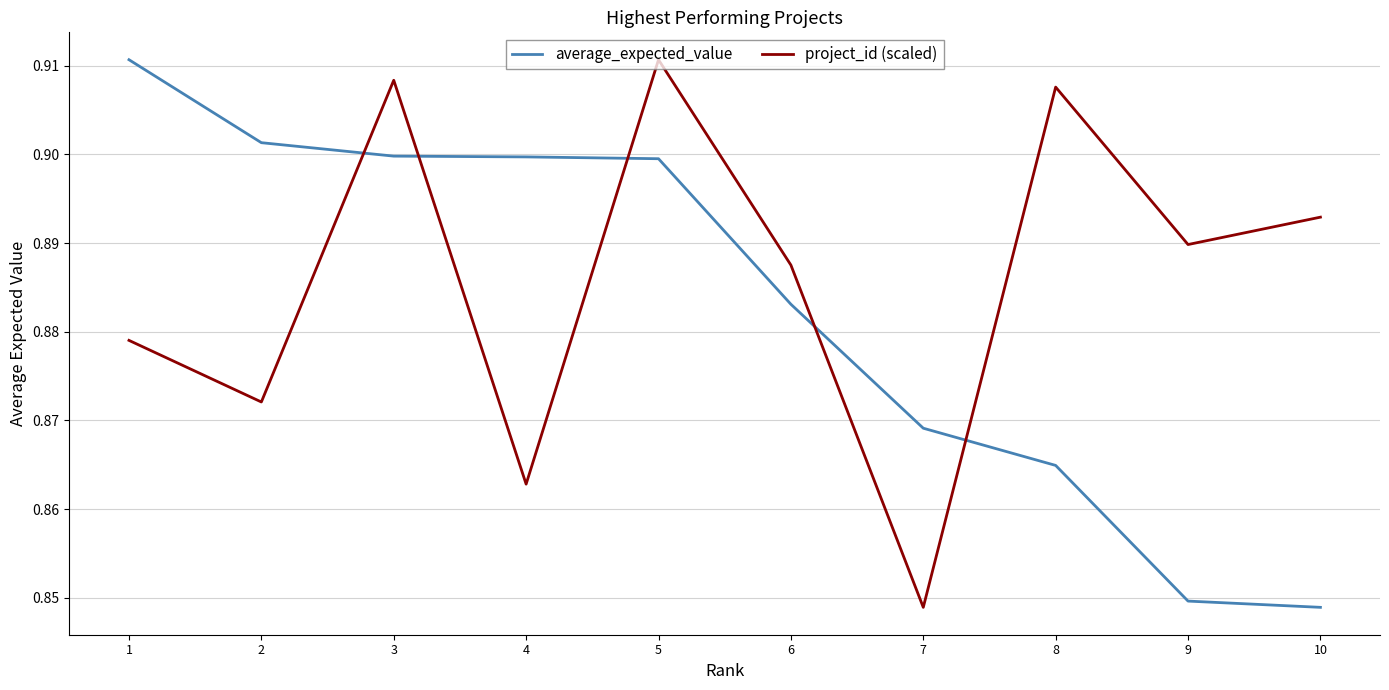

Where do average_expected_value and project_id (scaled) first cross each other?

2 and 3